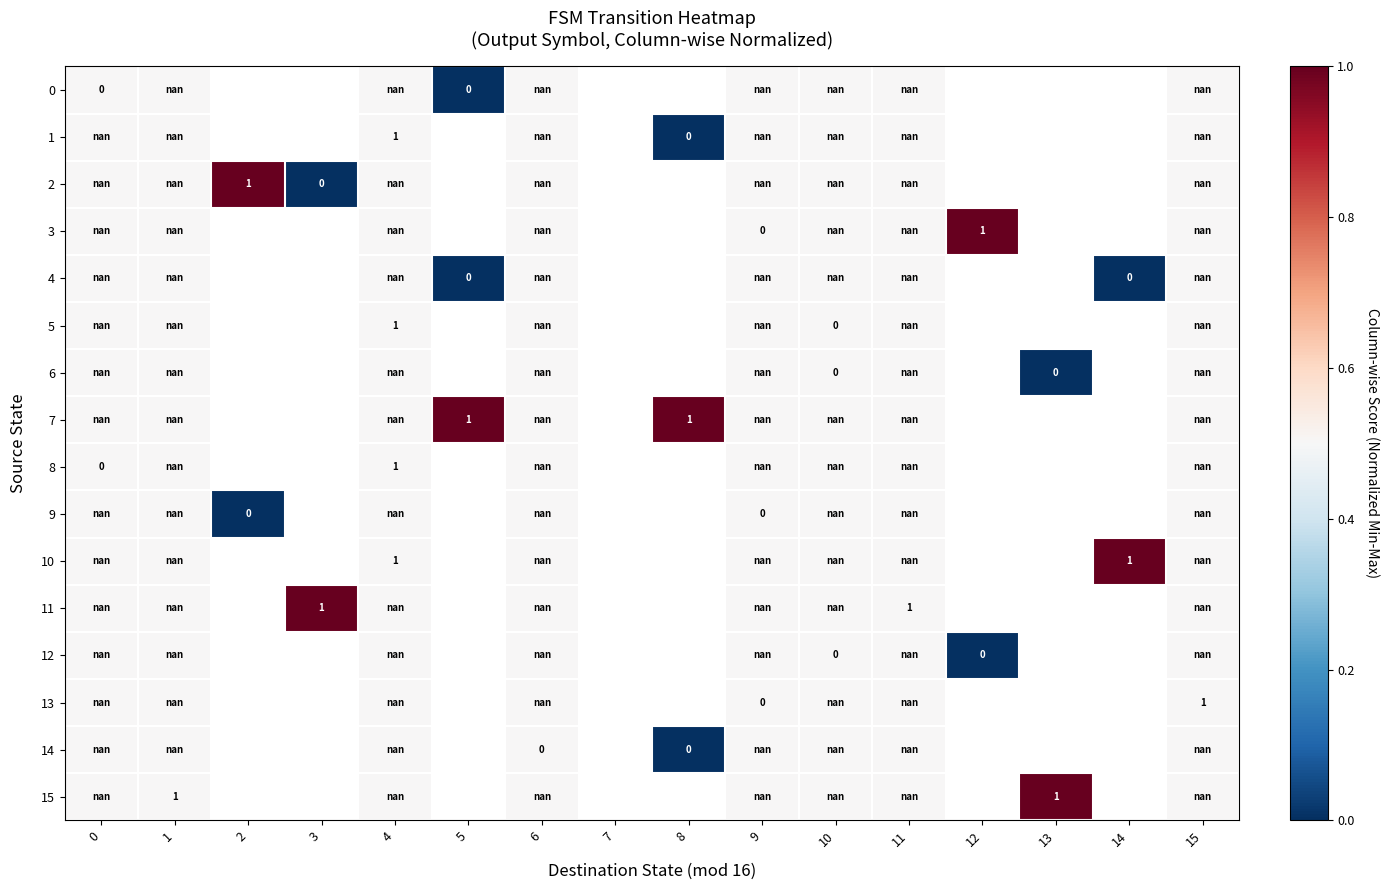

Is the value of 10 at 14 greater than the value of 7 at 0?

No